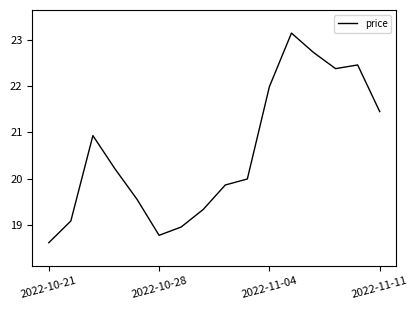

What is the difference between the maximum and minimum values?

4.5